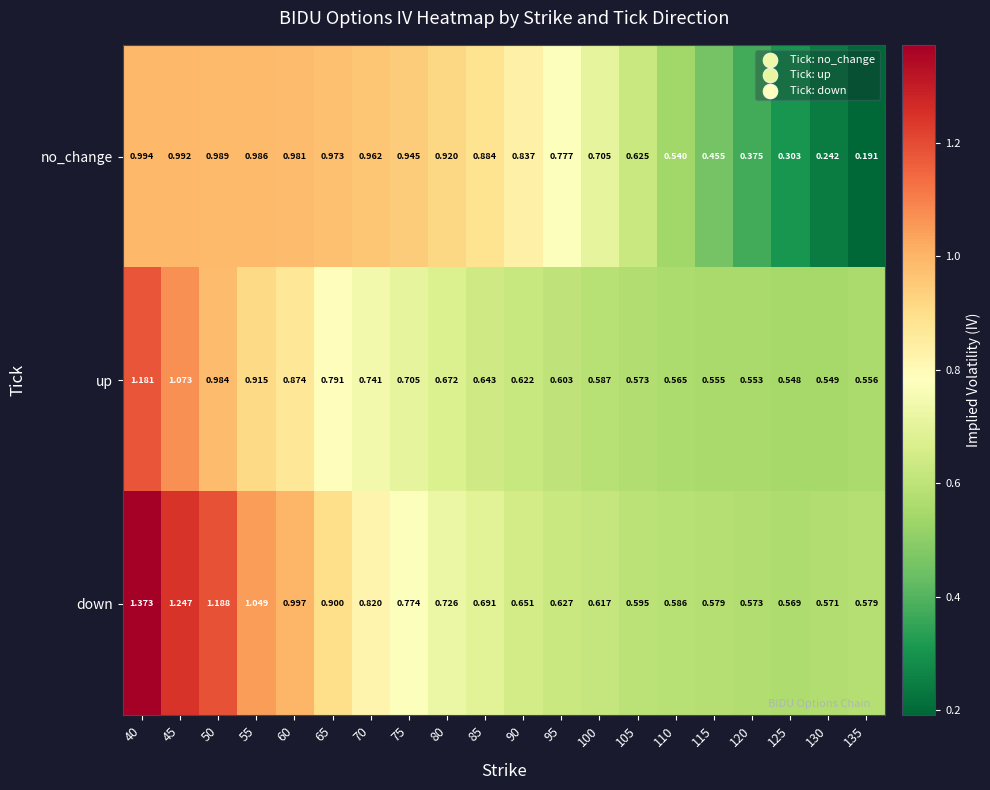

Rank the series at 105 from highest to lowest value.

no_change, down, up